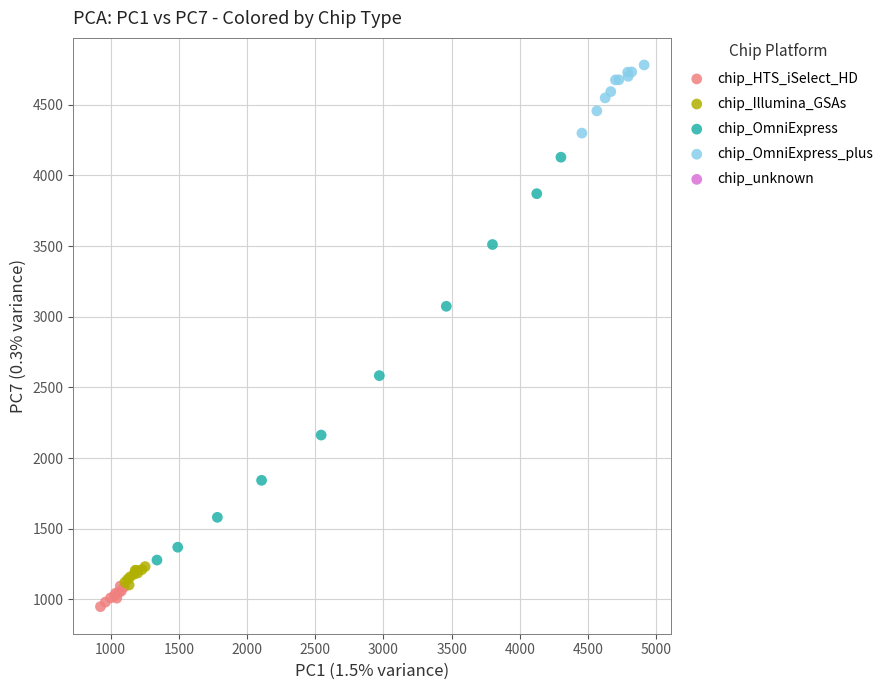

Which series contains the lowest Y value?

chip_HTS_iSelect_HD